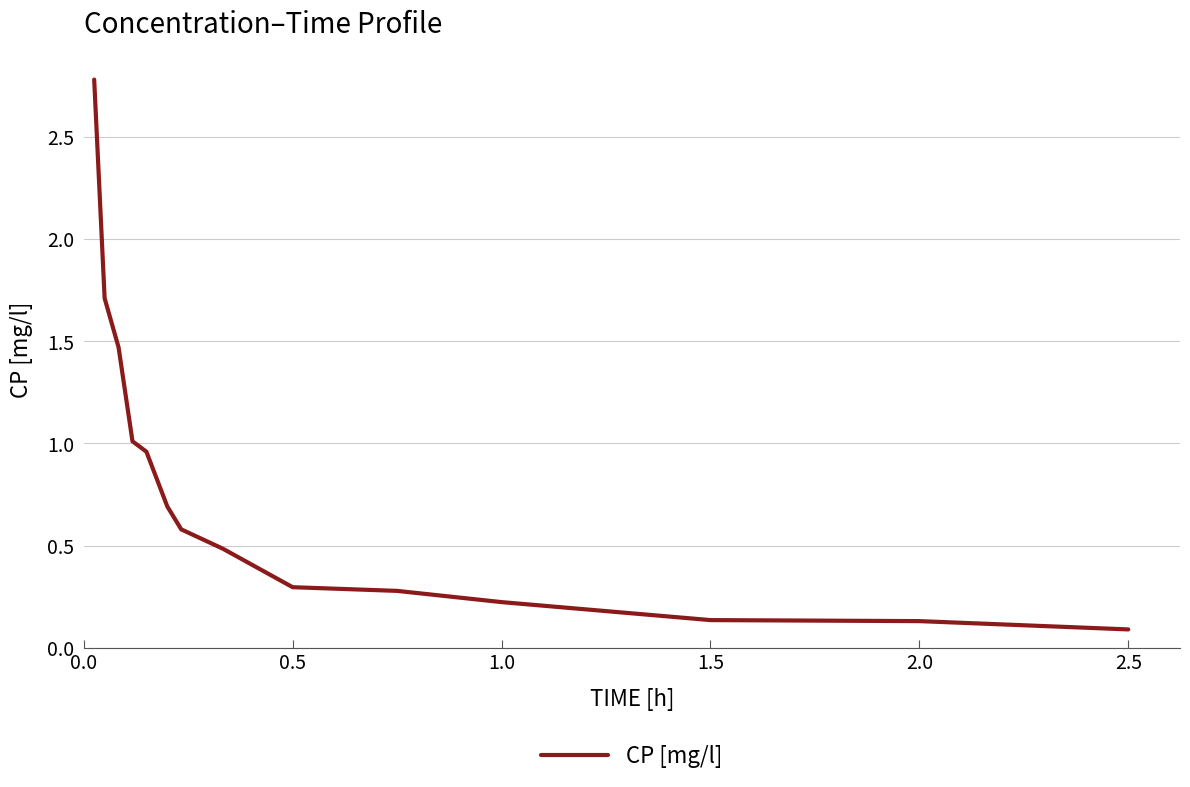

What is the difference between the maximum and minimum values?

2.7